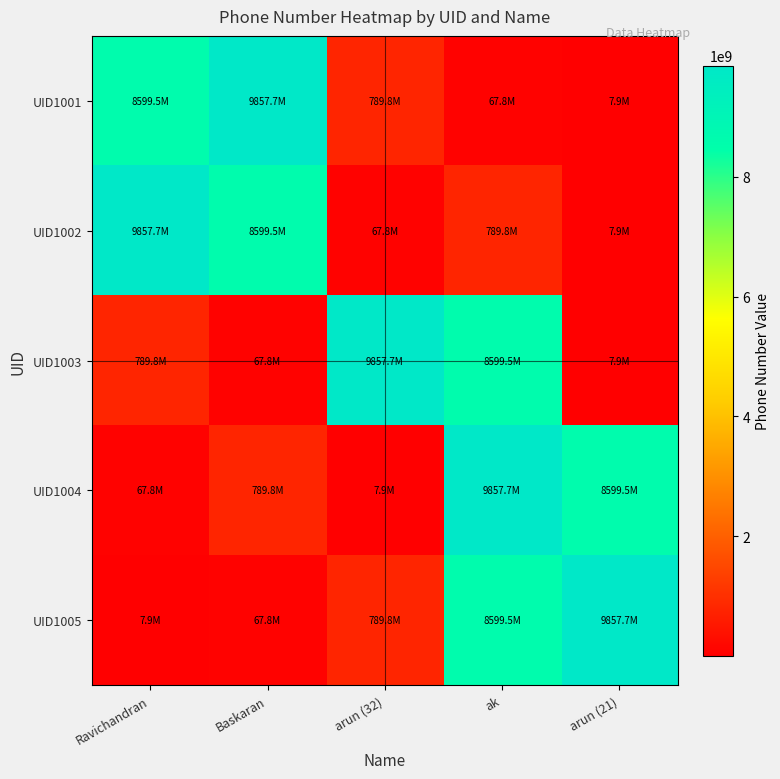

Which category has the highest value across all series?

Baskaran